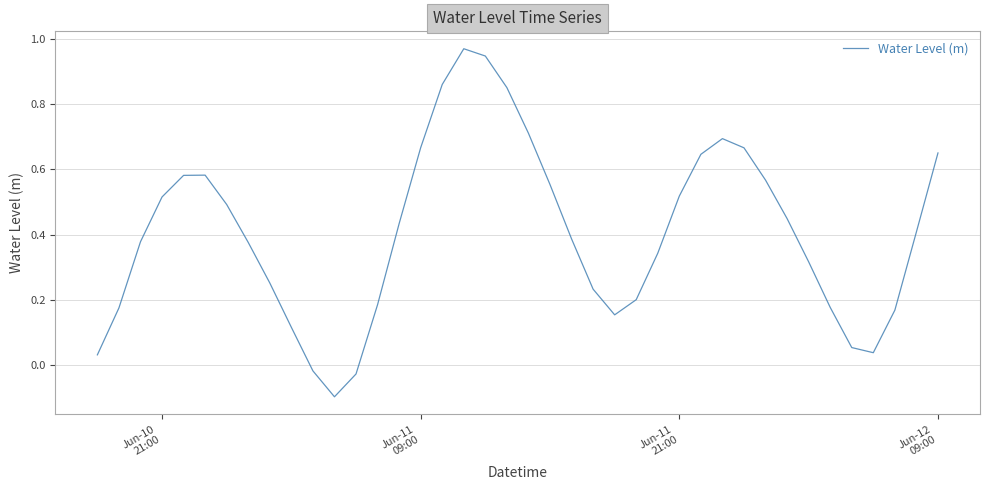

What is the difference between the maximum and minimum values?

1.1